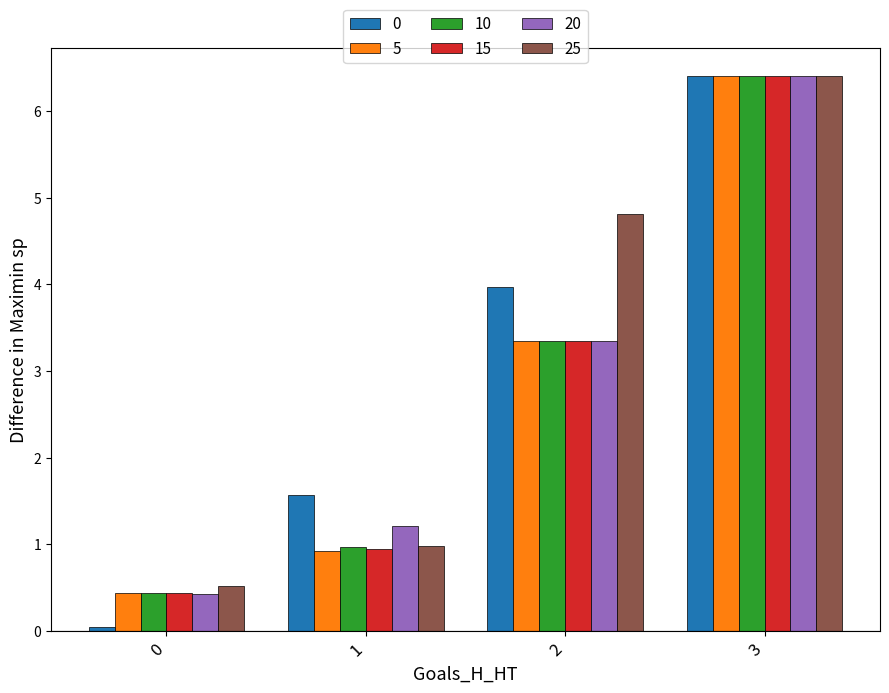

At which label does 5 reach its peak?

3